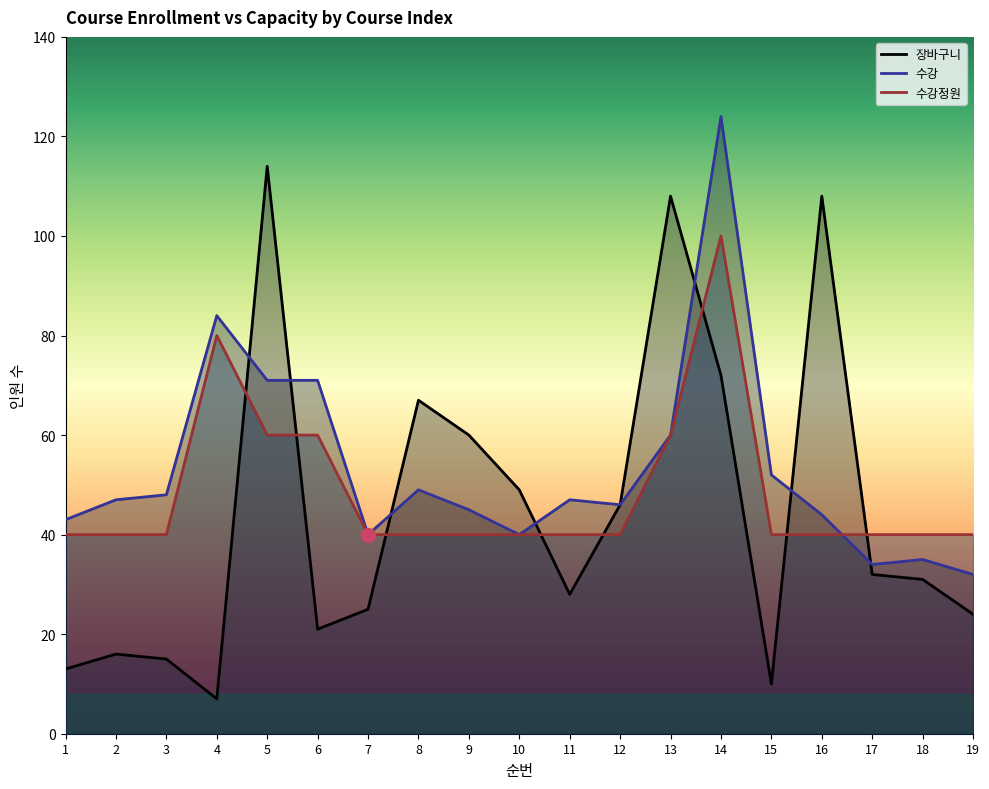

What is the total value across all series at 8?

156